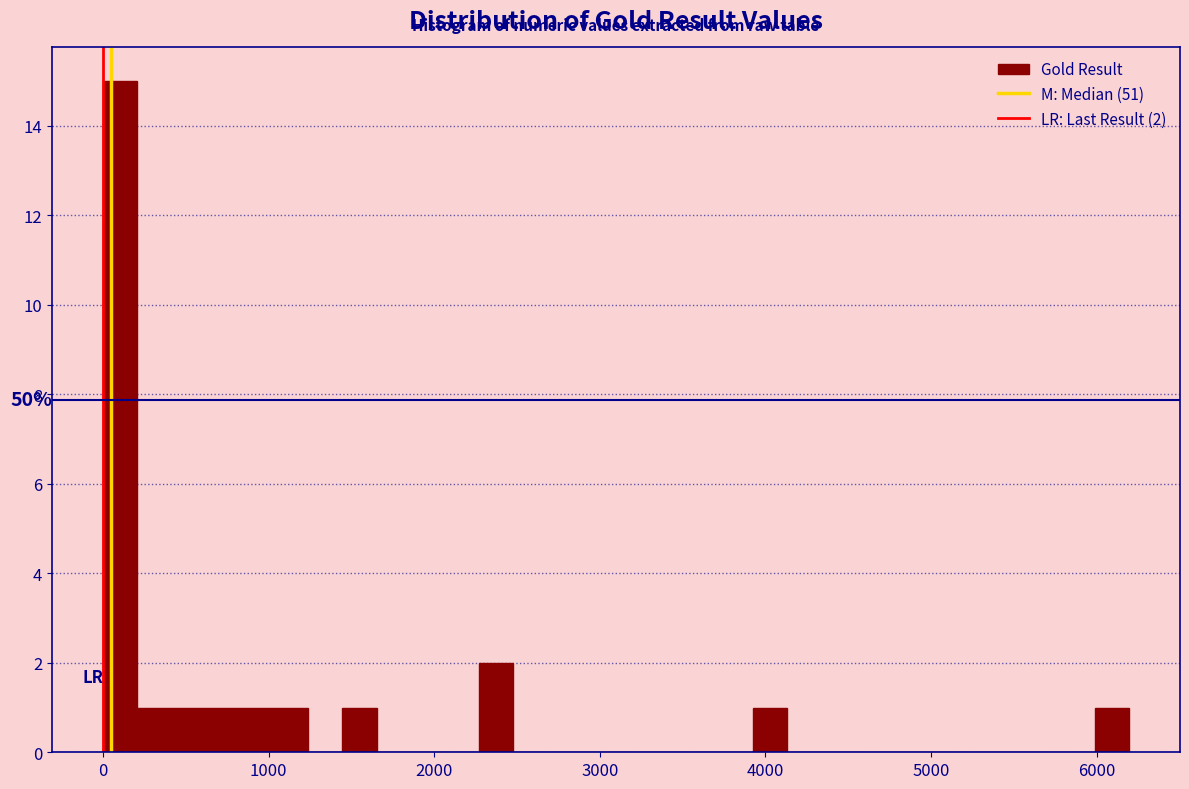

Around what value on the x-axis is the tallest bar? Give the approximate position of its centre, as read against the axis.

100